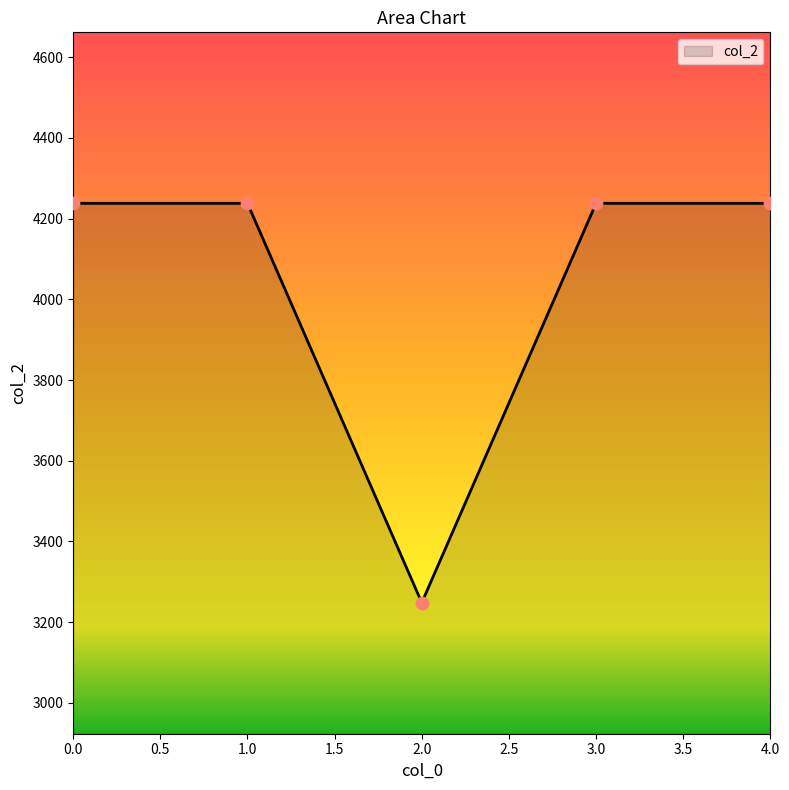

What is the ratio of the value at 1.0 to the value at 4.0?

1.0